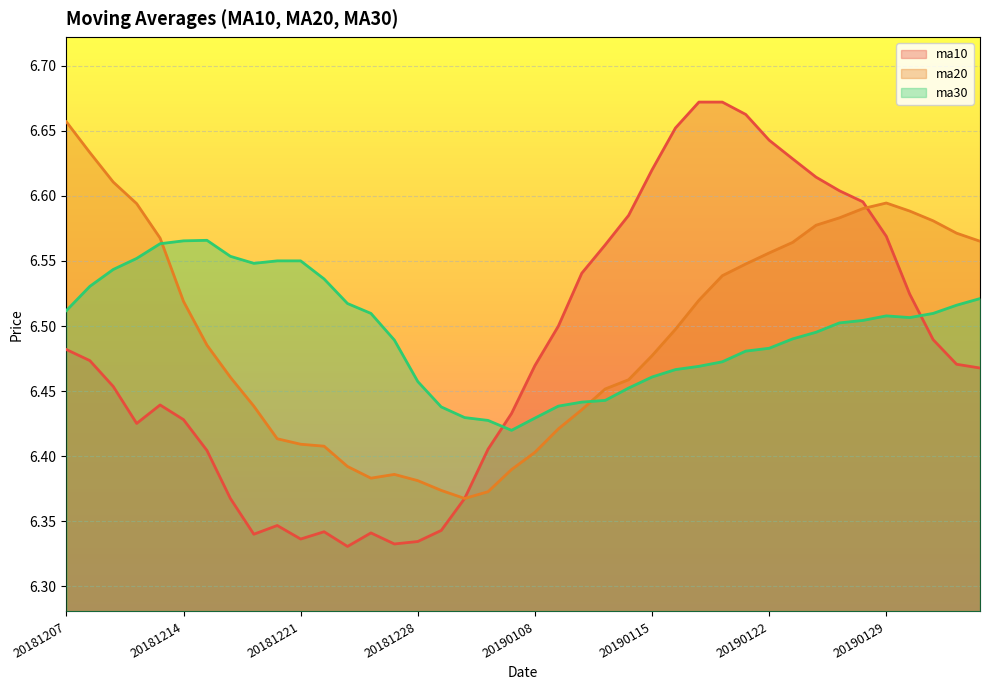

Which series has the largest range (max minus min)?

ma10